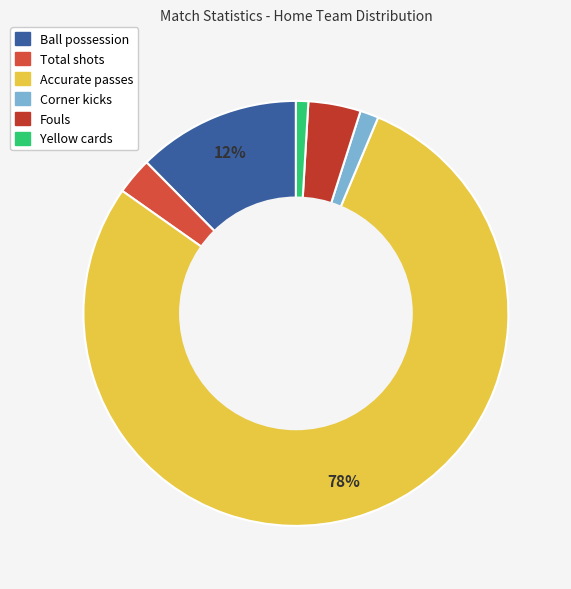

What is the smallest slice in the pie chart?

Yellow cards